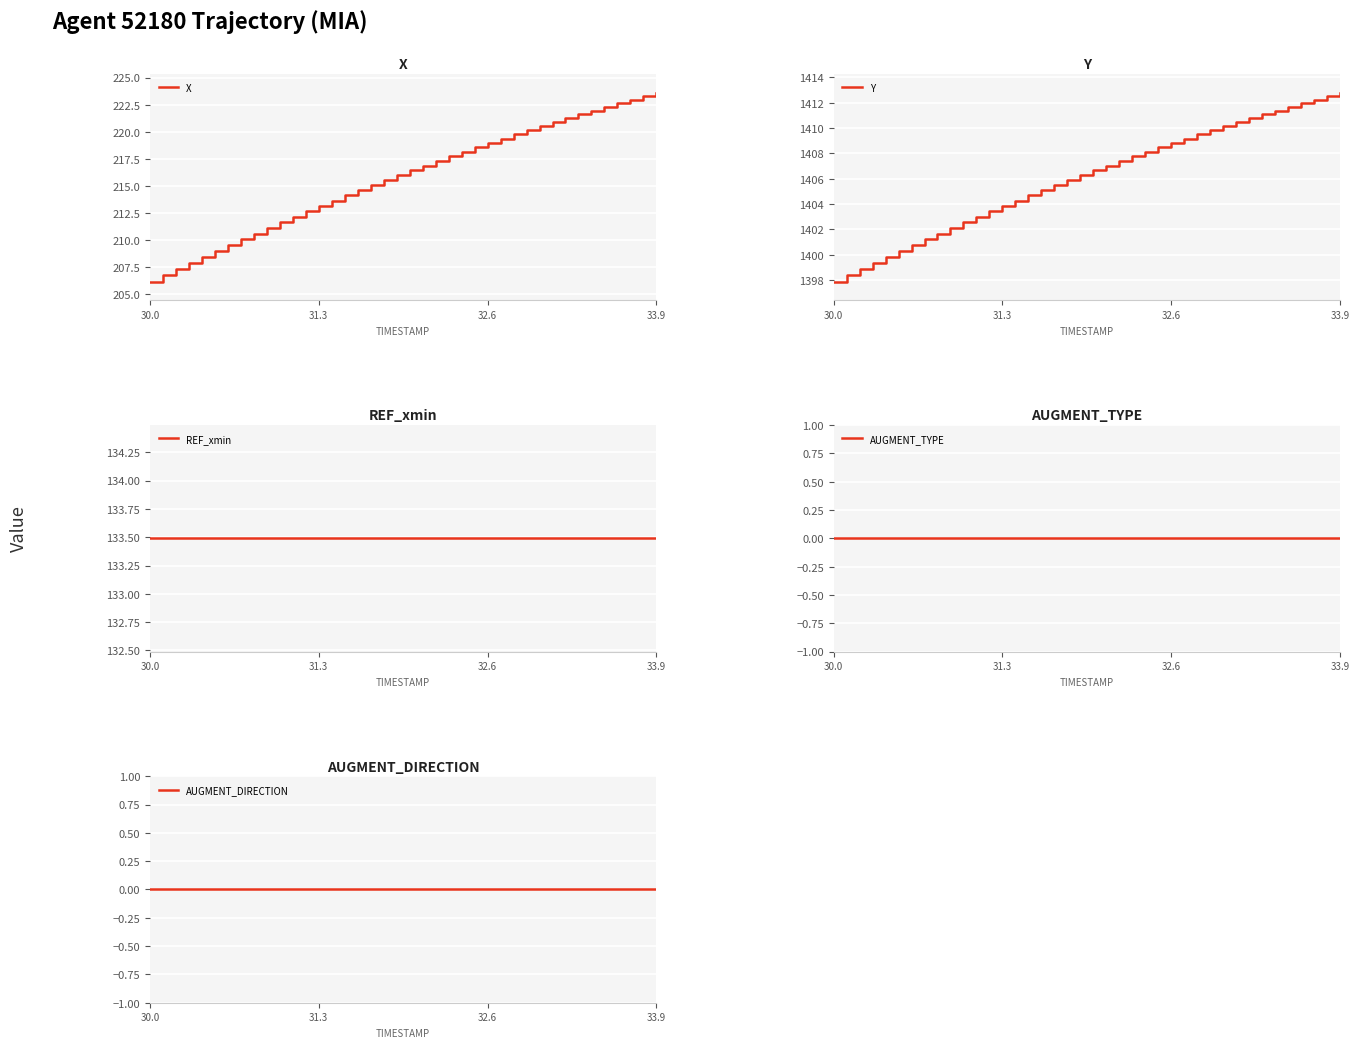

Which category has the lowest value in the X series?

30.0